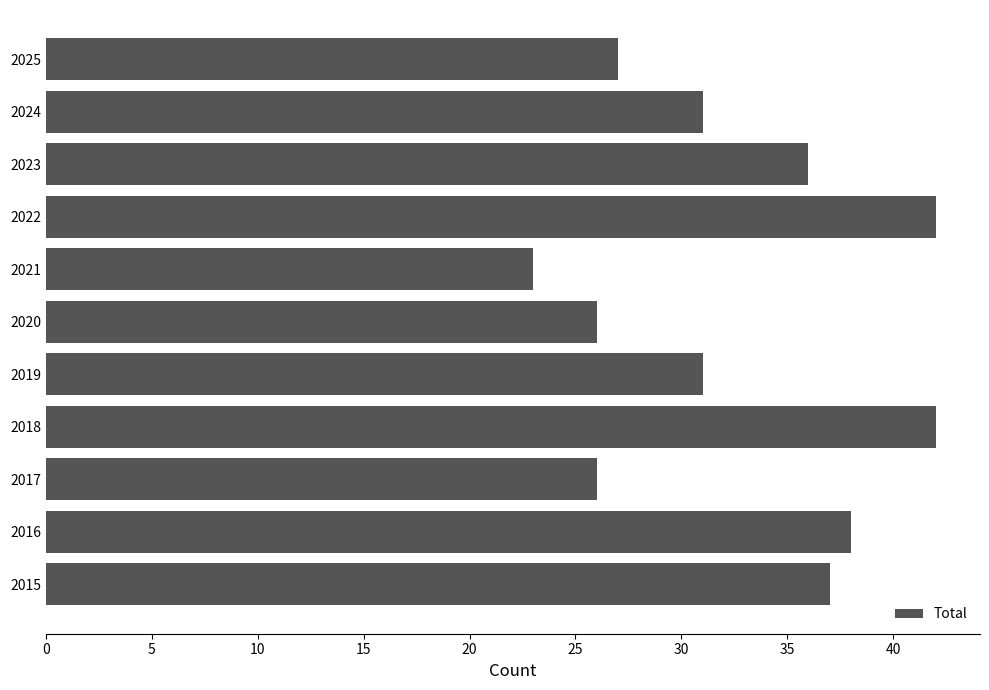

Between 2016 and 2020, which is larger?

2016